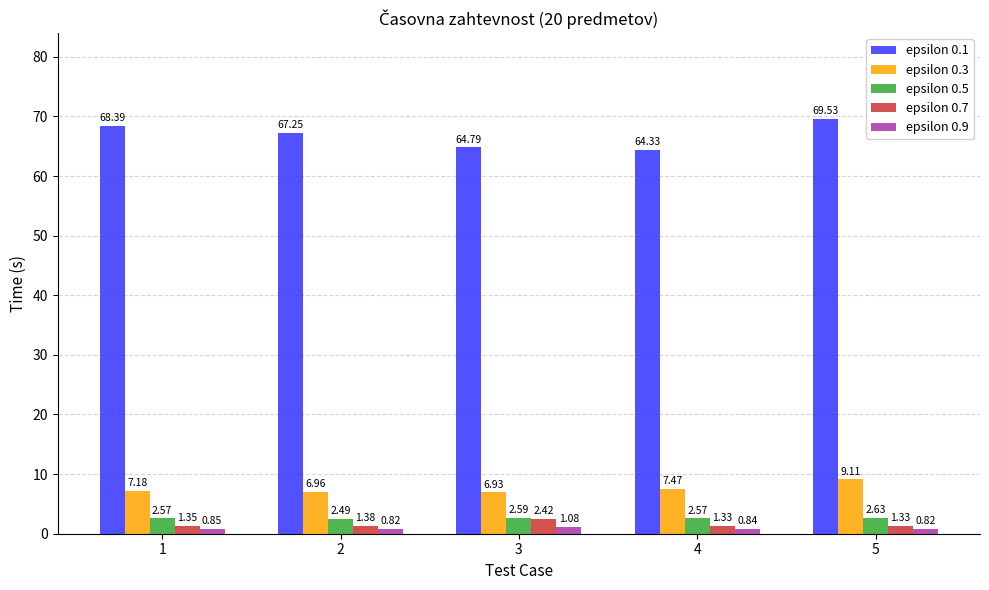

At which category is the sum across all series the highest?

5